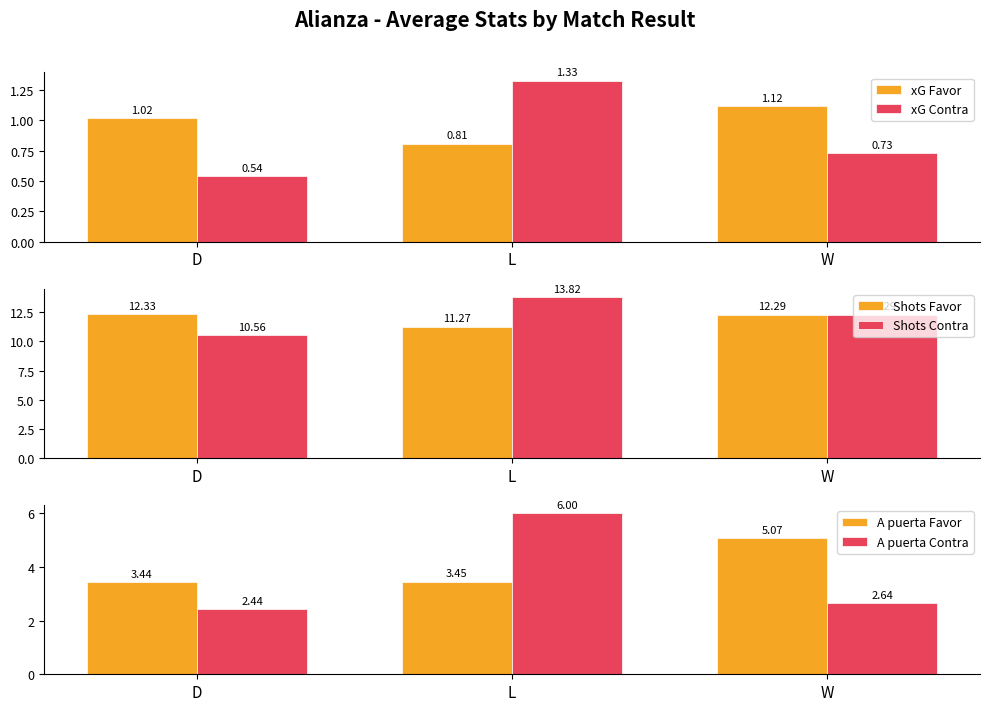

What is the maximum value for xG Contra?

1.3